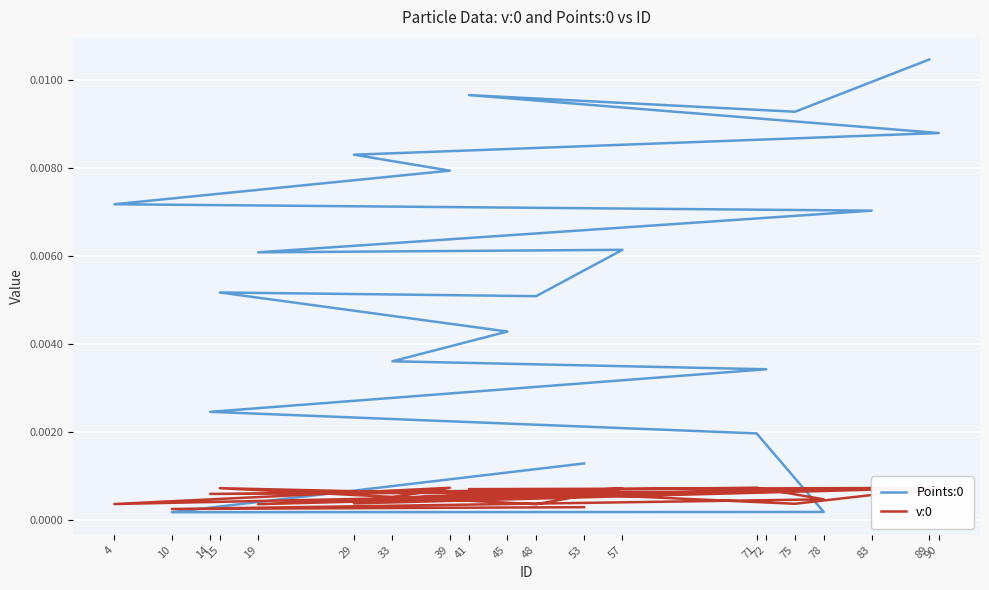

At which category is the sum across all series the highest?

89